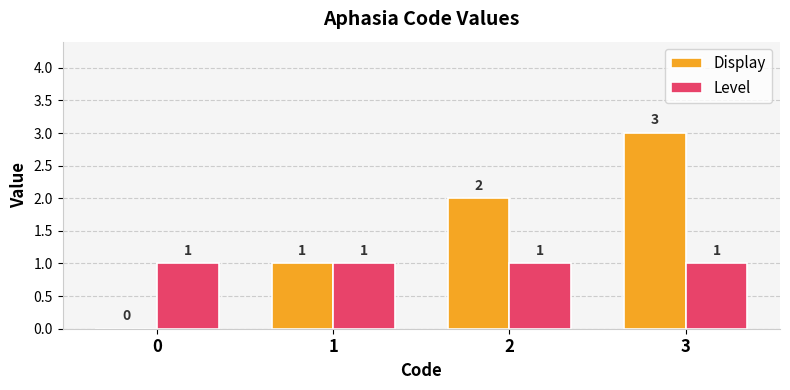

Is the value of Level at 2 greater than the value of Display at 3?

No